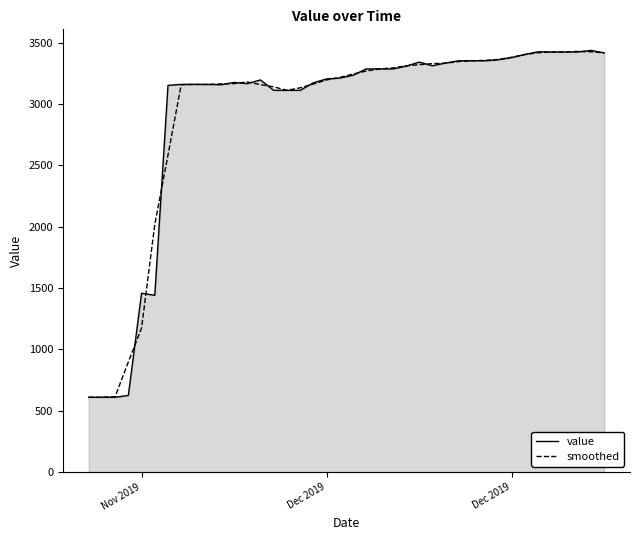

What is the minimum value shown in the chart?

610.0